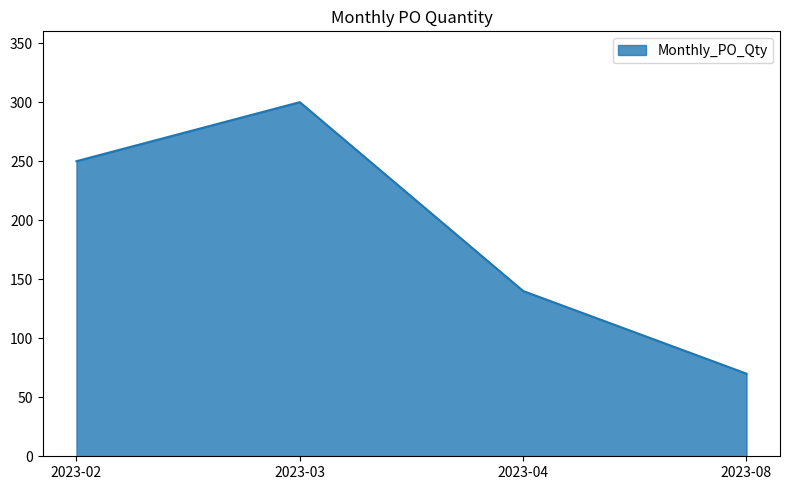

How many lines are shown in the chart?

1